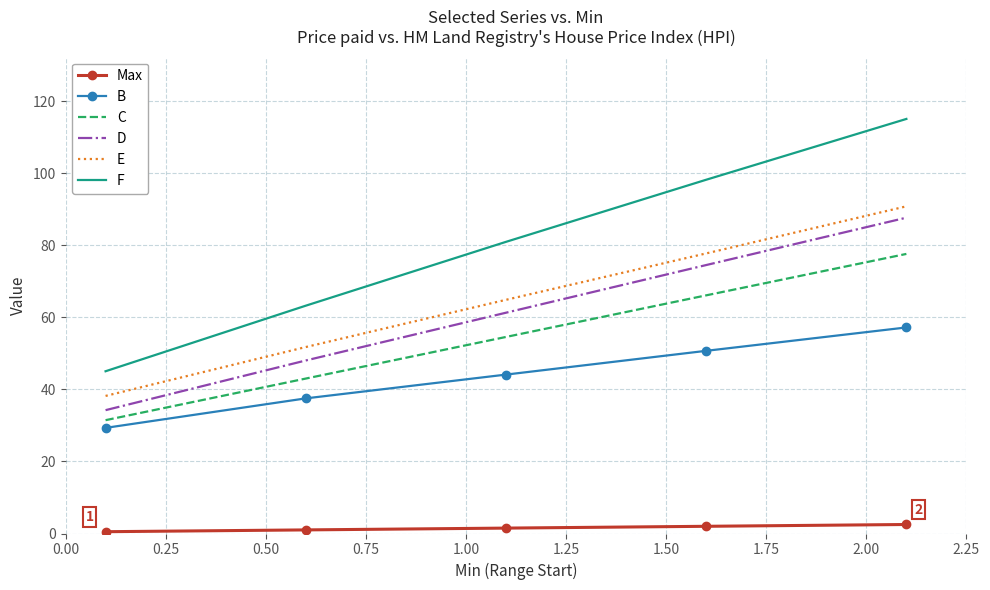

True or false: F and E cross at least once.

False